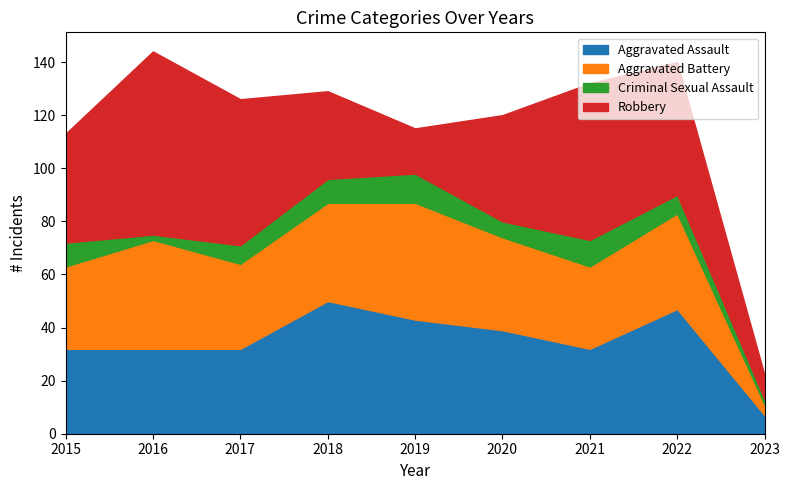

What is the value of the Criminal Sexual Assault point at the 6th from the left?

6